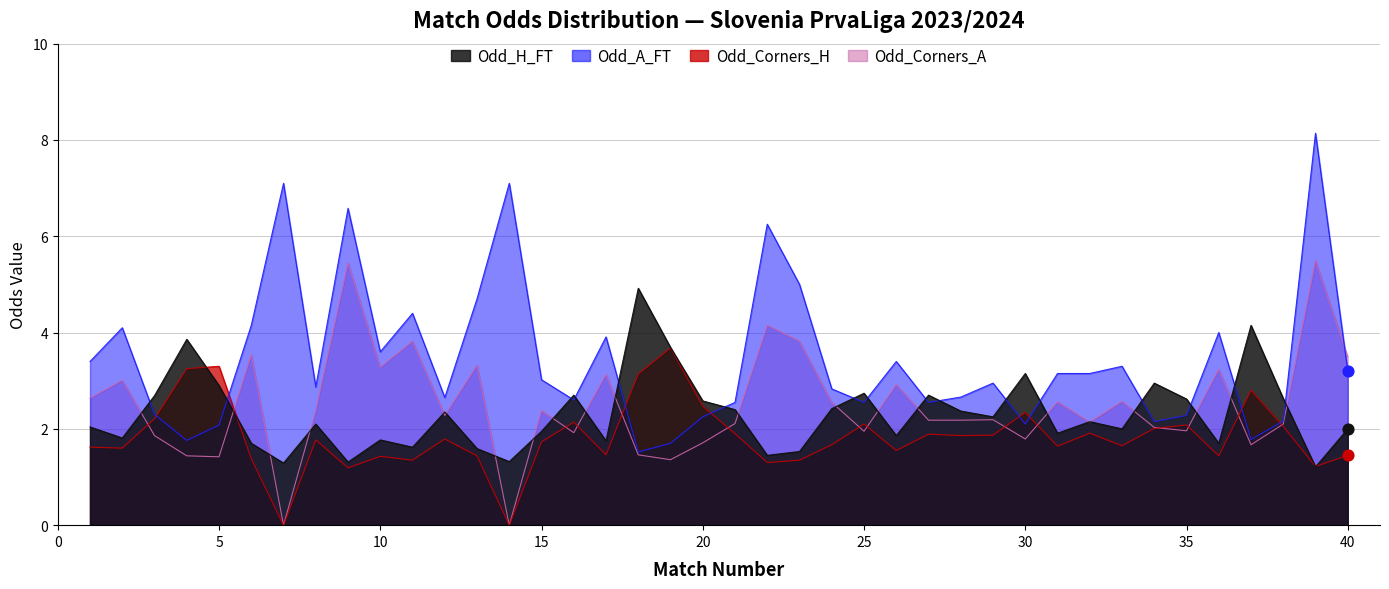

Which series has the largest Y range (max minus min)?

Odd_A_FT